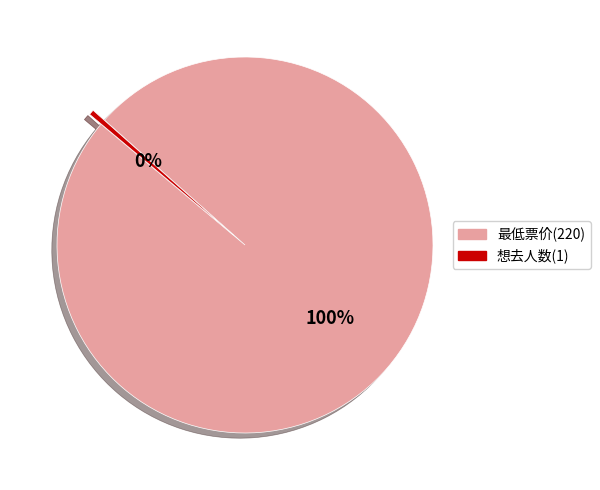

Which slice is the smallest?

想去人数(1)